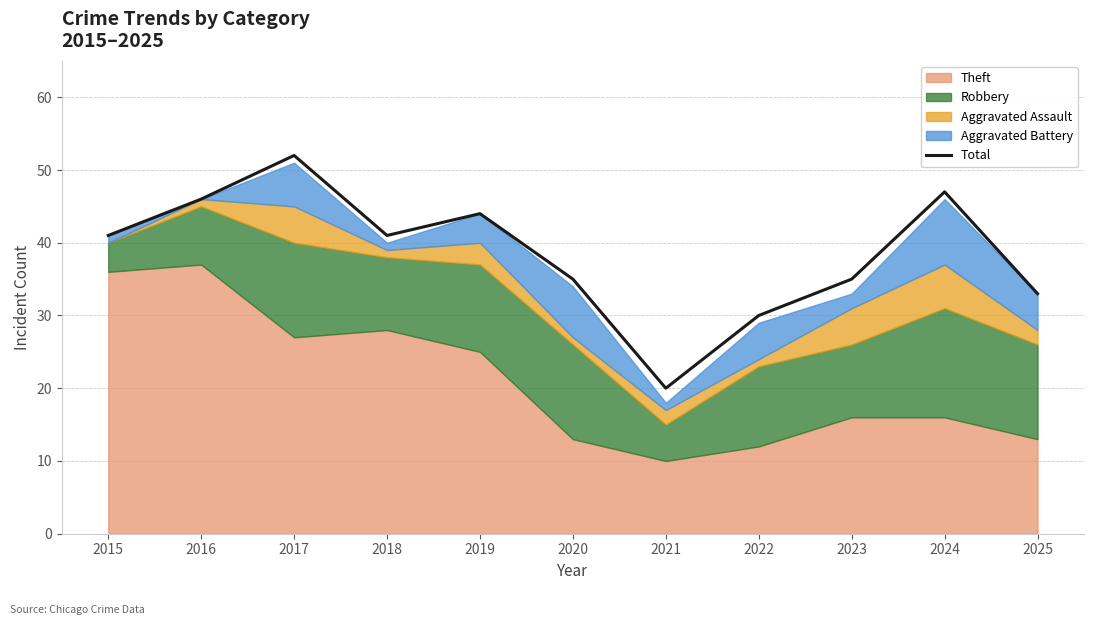

What is the ratio of the value at 2019 to the value at 2020?

1.3